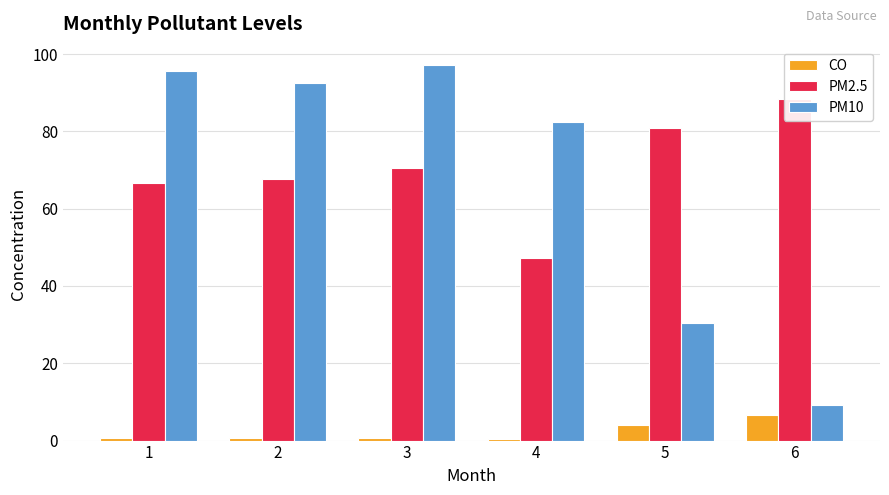

Where is PM10 nearest to the value 53?

5